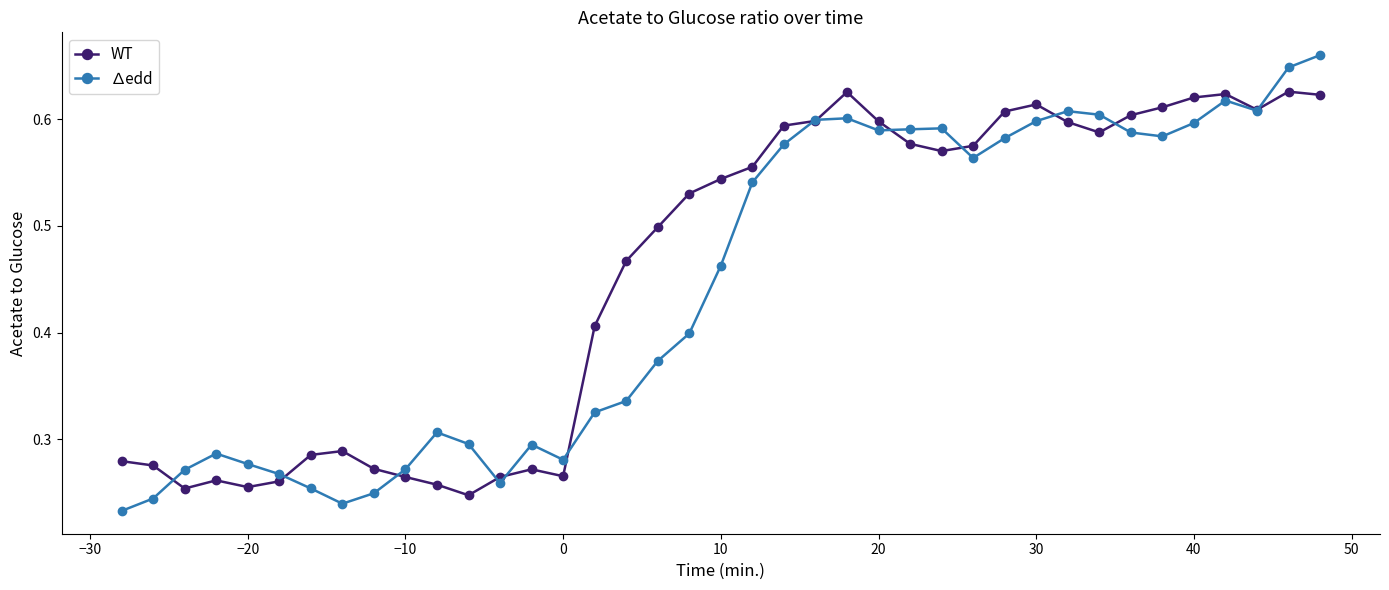

How many WT values are between 0 and 1?

39